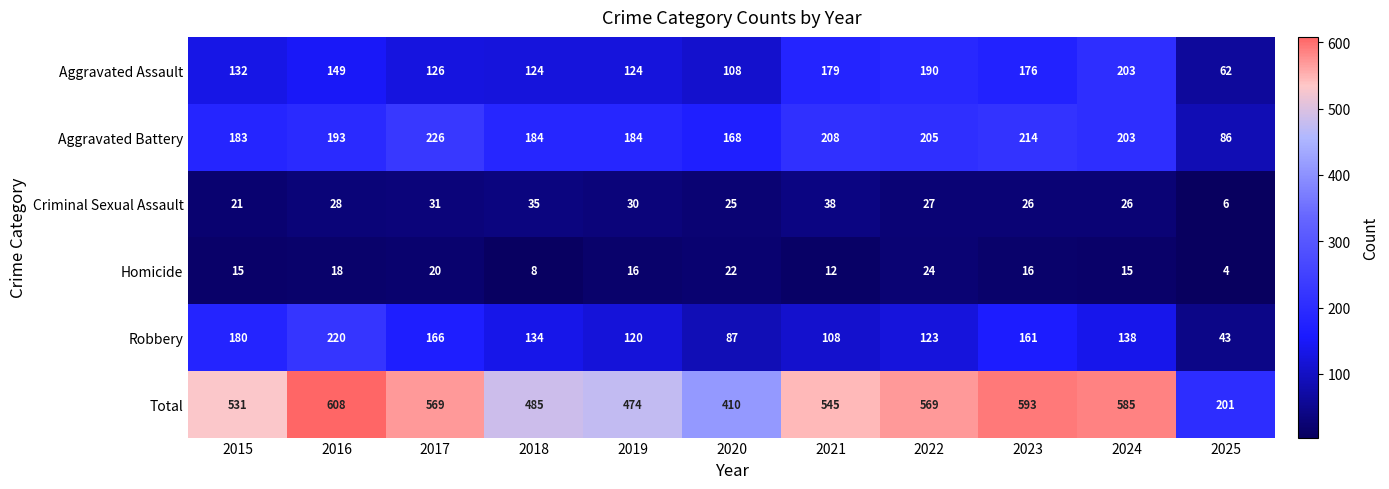

Which series has the widest spread of values?

Total